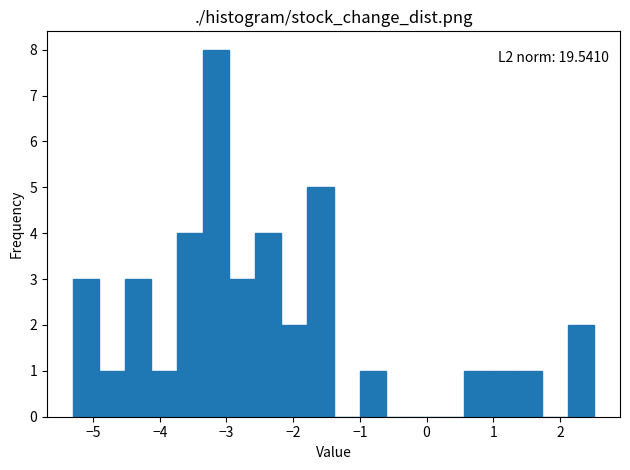

Read against the x-axis, roughly where is the centre of the tallest bar?

-3.2